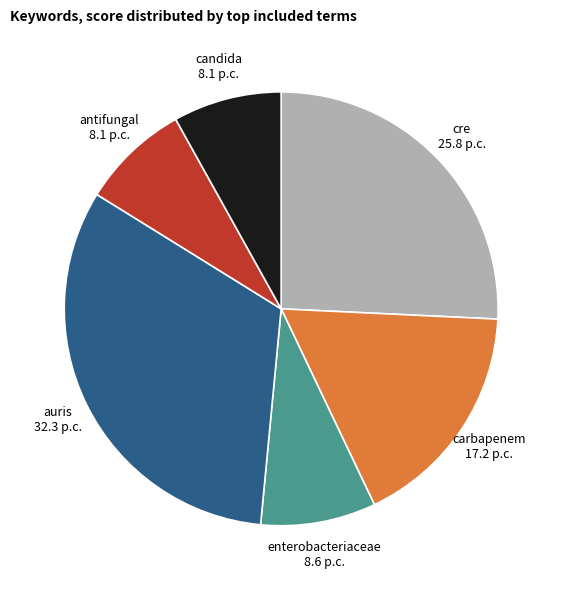

The enterobacteriaceae 8.6 p.c. slice represents 9% of the pie. True or false?

True